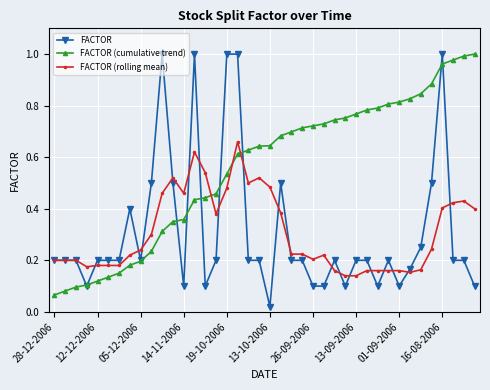

True or false: FACTOR and FACTOR (cumulative trend) intersect in this chart.

True